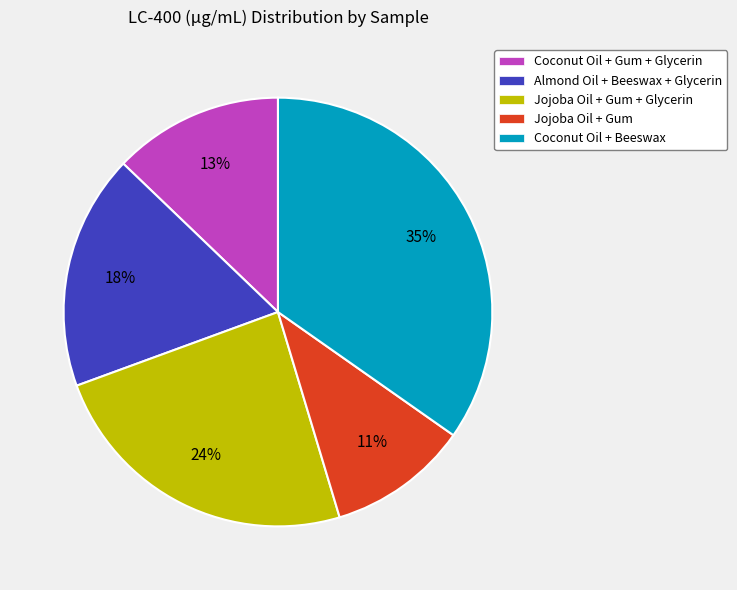

The Jojoba Oil + Gum slice represents 1% of the pie. True or false?

False